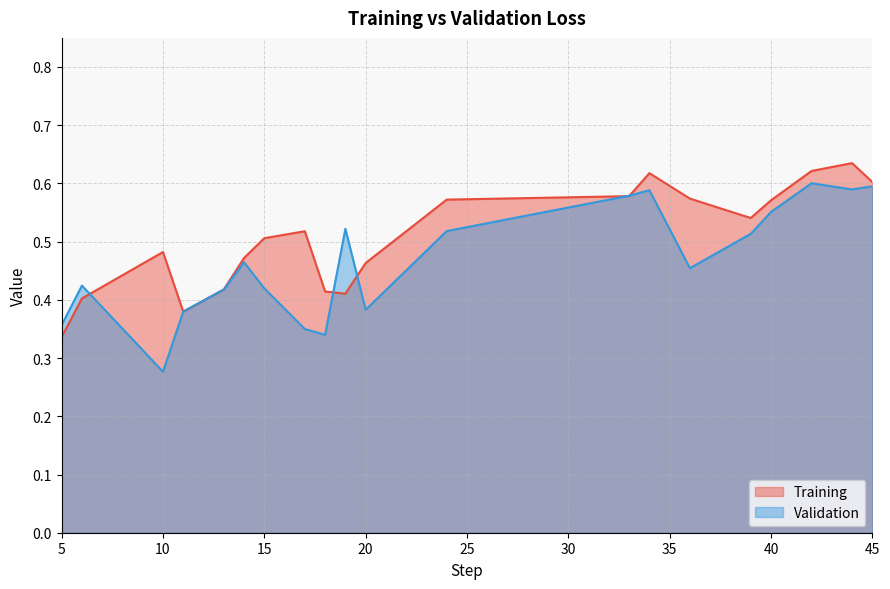

At which category does Training reach its first local peak?

10